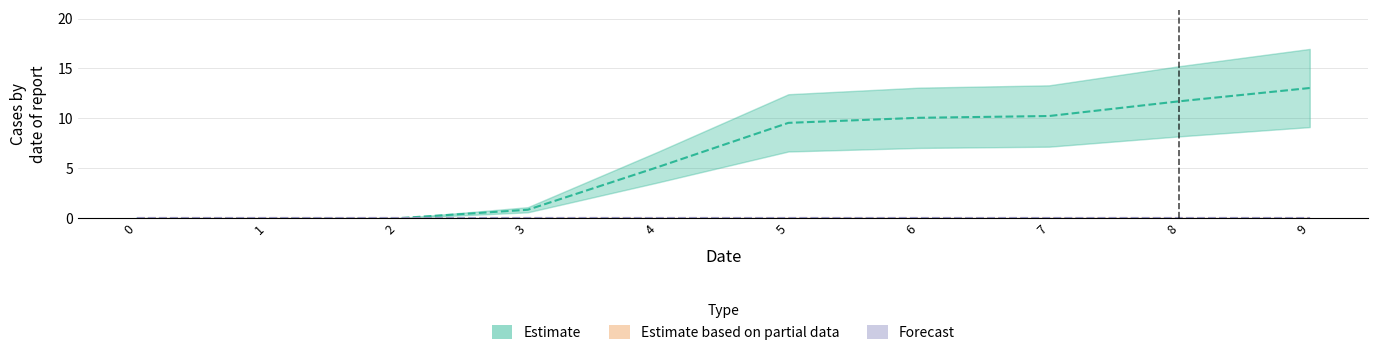

True or false: Forecast and Estimate intersect in this chart.

False